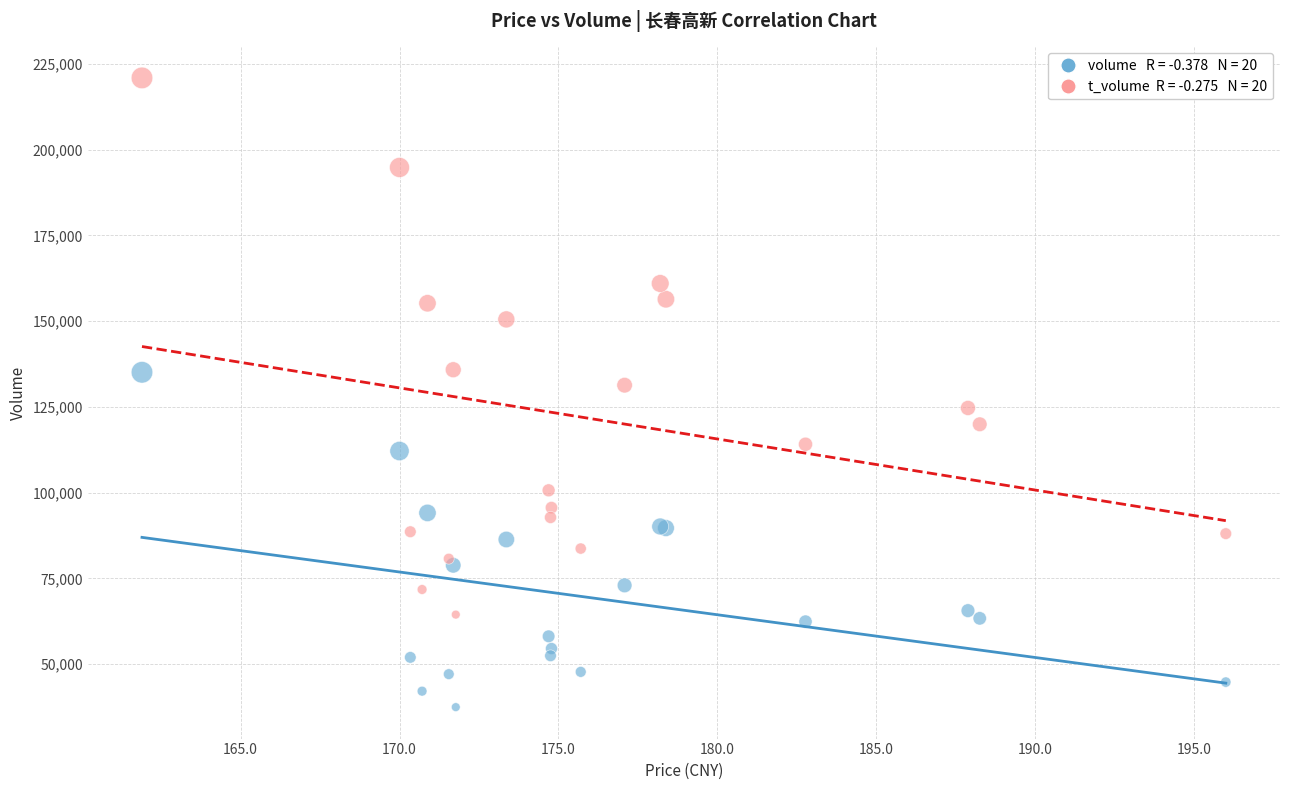

Across all series, what Y value is closest to 129199?

131333